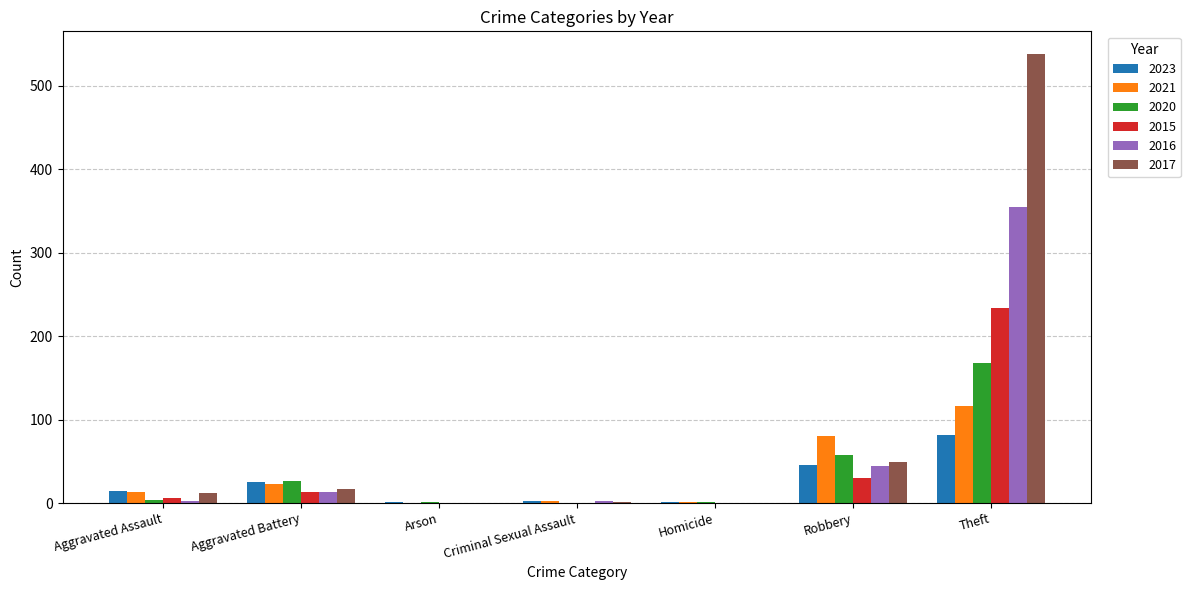

At which label is 2016 closest to 177?

Robbery